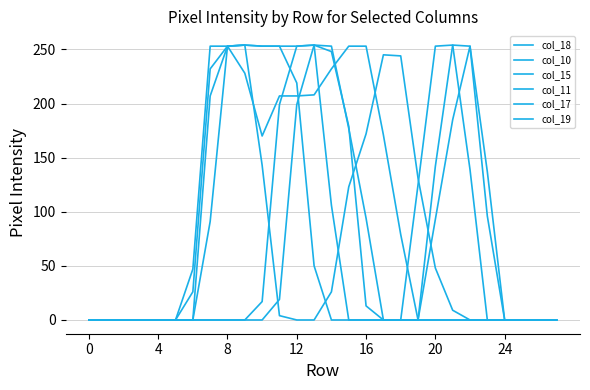

After their last crossing, which series has the higher values: col_19 or col_10?

col_19